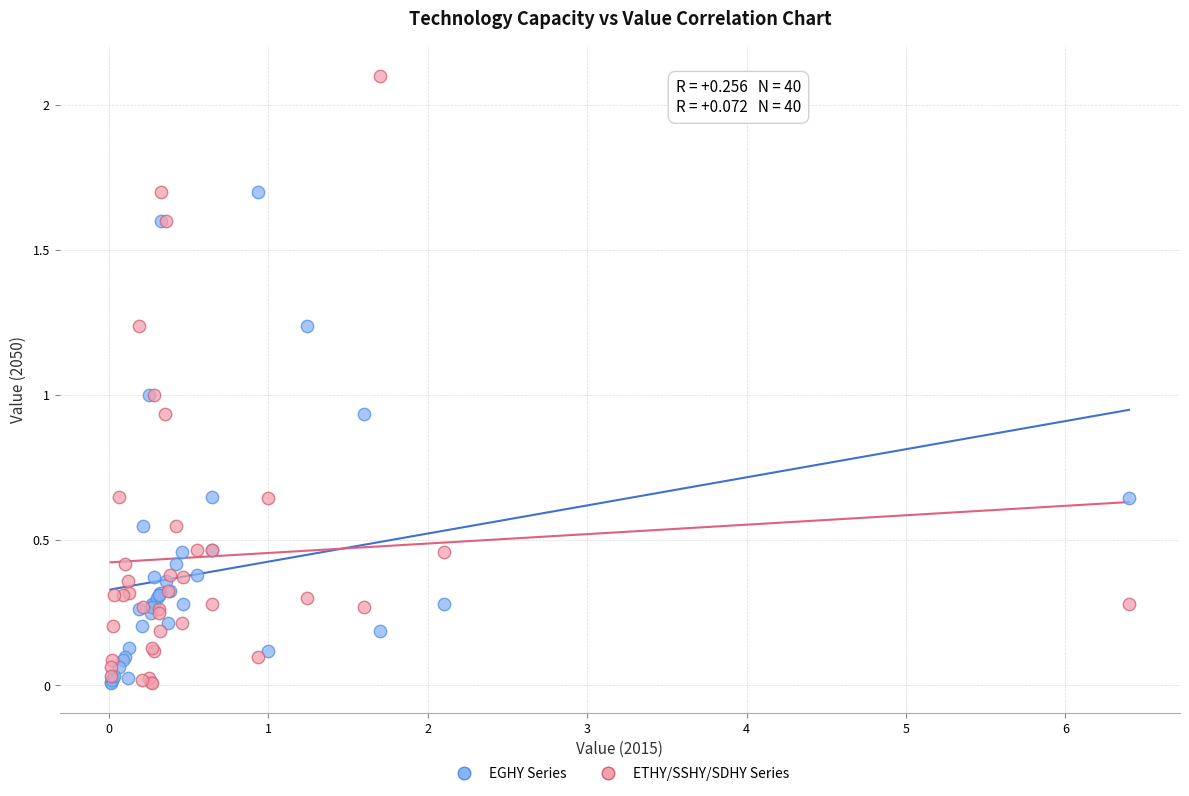

Which series has the widest spread of Y values?

ETHY/SSHY/SDHY Series